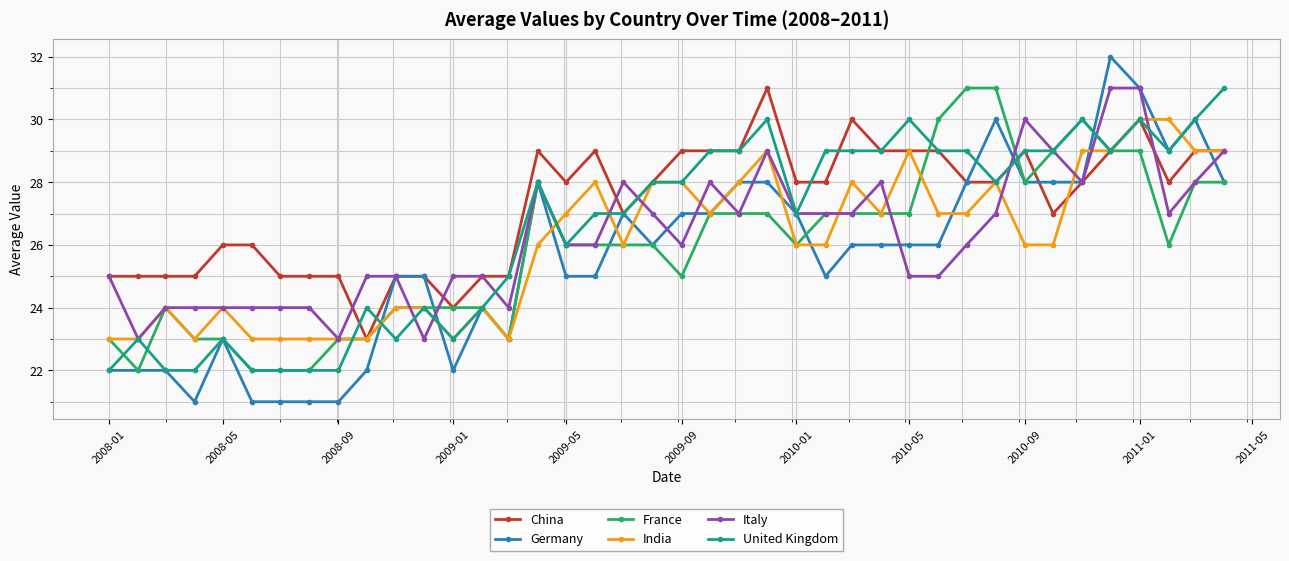

Reading left to right, extract all data points from this chart.

China: 25	25	25	25	26	26	25	25	25	23	25	25	24	25	25	29	28	29	27	28	29	29	29	31	28	28	30	29	29	29	28	28	29	27	28	29	30	28	29	29
Germany: 22	22	22	21	23	21	21	21	21	22	25	25	22	24	23	28	25	25	27	26	27	27	28	28	27	25	26	26	26	26	28	30	28	28	28	32	31	29	30	28
France: 23	22	24	23	23	22	22	22	23	23	24	24	24	24	23	28	26	26	26	26	25	27	27	27	26	27	27	27	27	30	31	31	28	29	30	29	29	26	28	28
India: 23	23	24	23	24	23	23	23	23	23	24	24	23	24	23	26	27	28	26	28	28	27	28	29	26	26	28	27	29	27	27	28	26	26	29	29	30	30	29	29
Italy: 25	23	24	24	24	24	24	24	23	25	25	23	25	25	24	28	26	26	28	27	26	28	27	29	27	27	27	28	25	25	26	27	30	29	28	31	31	27	28	29
United Kingdom: 22	23	22	22	23	22	22	22	22	24	23	24	23	24	25	28	26	27	27	28	28	29	29	30	27	29	29	29	30	29	29	28	29	29	30	29	30	29	30	31